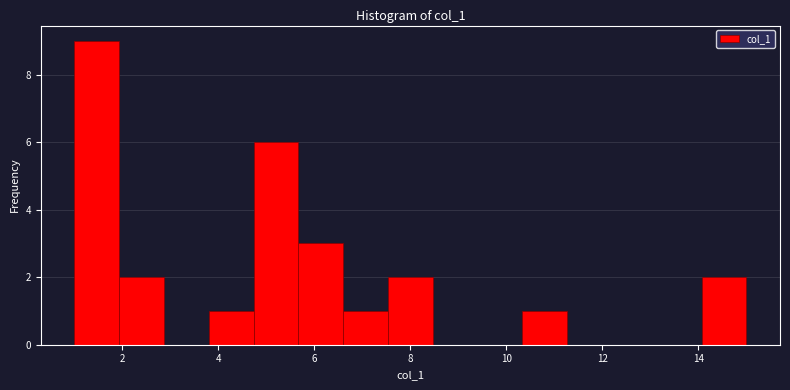

How tall is the bar that spans 10.4 to 11.2 on the x-axis? Neither the bar edges nor the heights are printed on the chart, so give them approximately, as read against the axes.

1